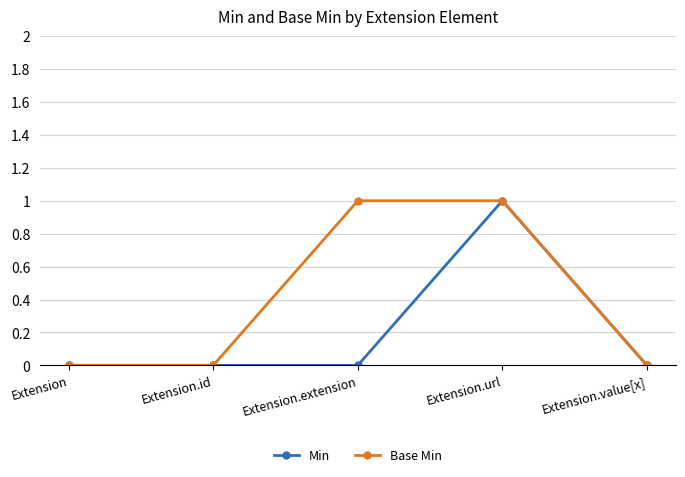

The value of Base Min at Extension is 0. True or false?

True